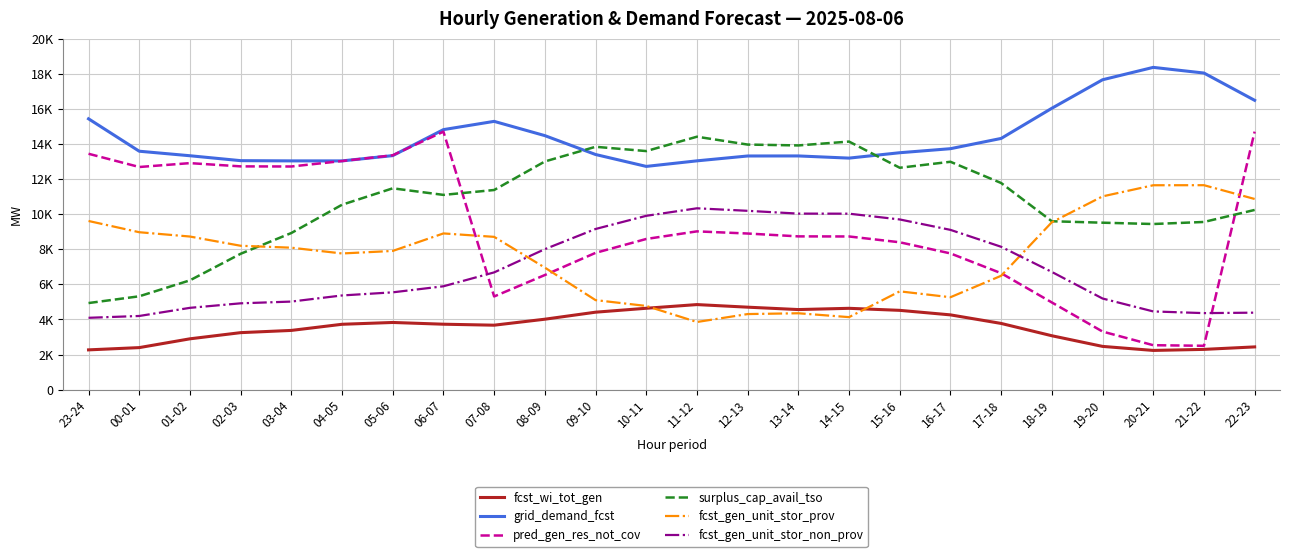

At which category does the chart reach its minimum across all series?

20-21